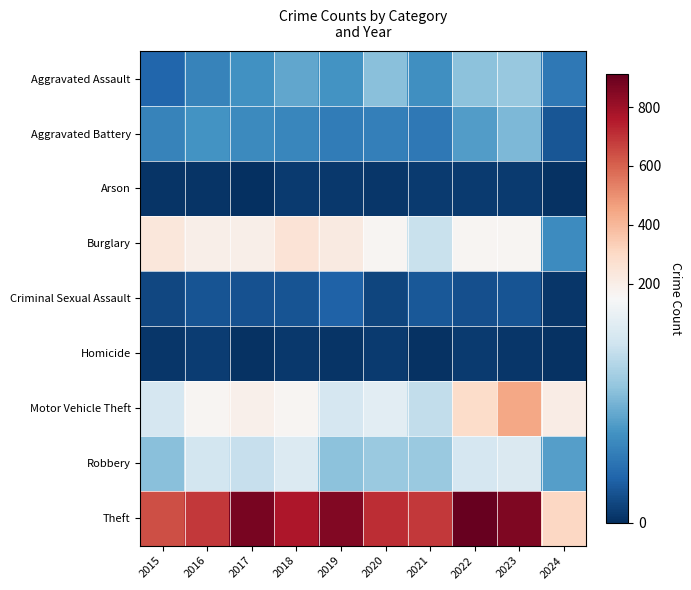

What is the total value across all series at 2023?

1810